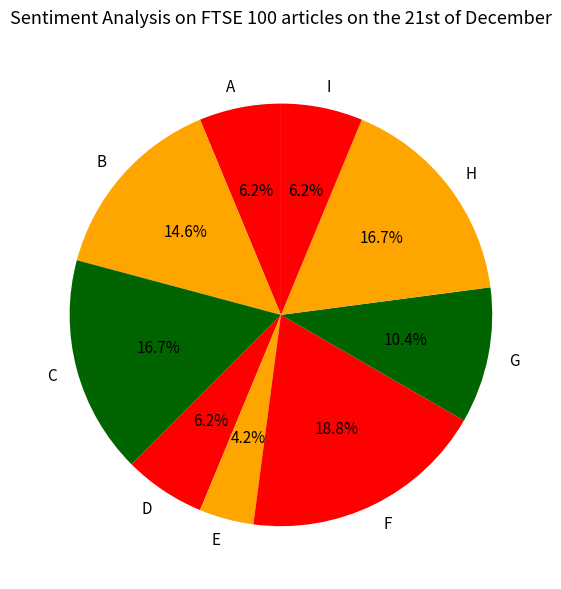

Combined, what portion of the pie is H and D?

22.9%